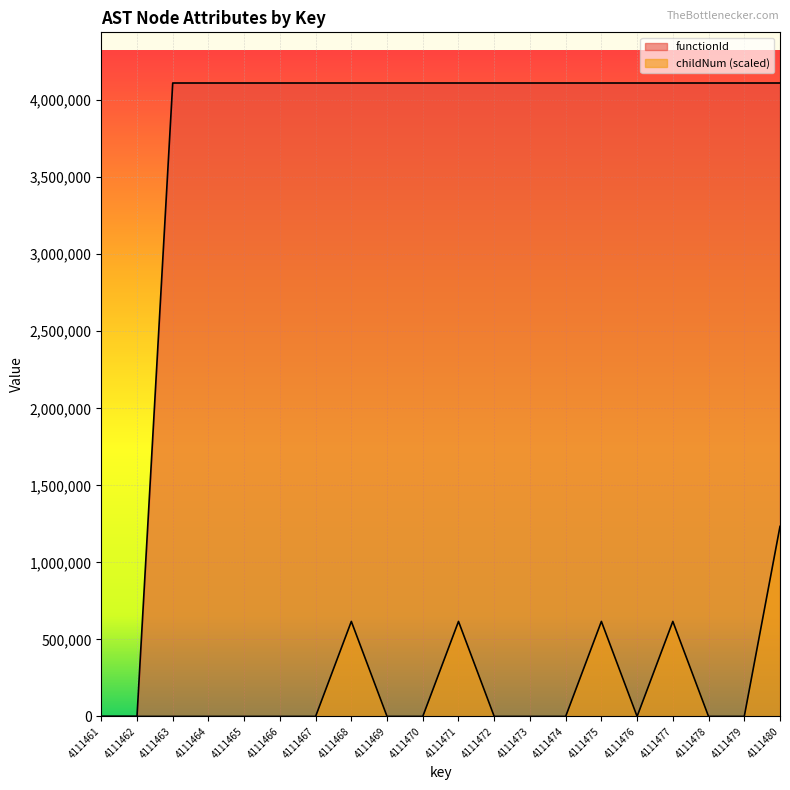

Reading left to right, transcribe all the data shown in this chart.

childNum: 0.0	0.0	0.0	0.0	0.0	0.0	0.0	616719.3	0.0	0.0	616719.3	0.0	0.0	0.0	616719.3	0.0	616719.3	0.0	0.0	1233438.6
functionId: 0.0	0.0	4111462.0	4111462.0	4111462.0	4111462.0	4111462.0	4111462.0	4111462.0	4111462.0	4111462.0	4111462.0	4111462.0	4111462.0	4111462.0	4111462.0	4111462.0	4111462.0	4111462.0	4111462.0